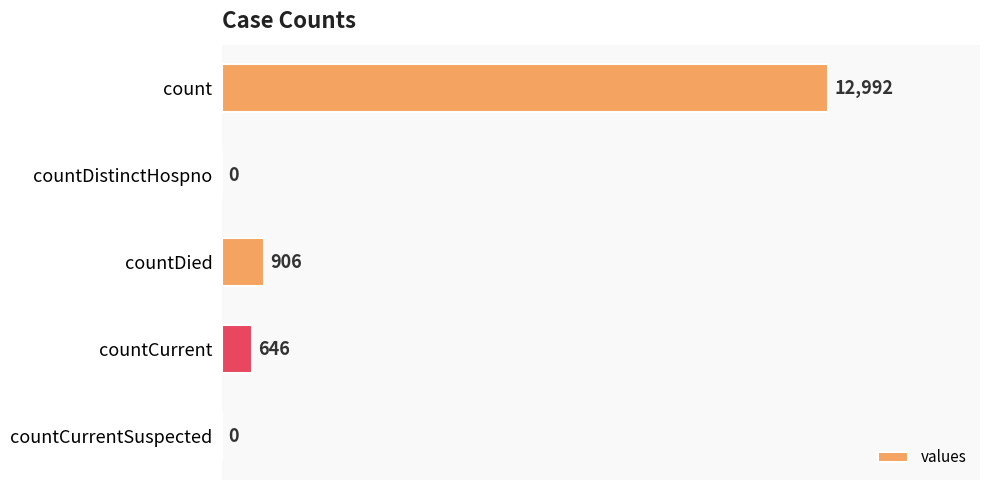

The value at countCurrentSuspected is 8118. True or false?

False